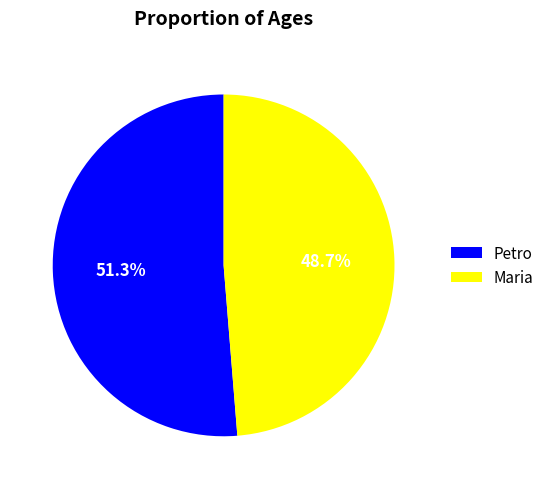

What percentage is the Maria slice, to the nearest percent?

49%